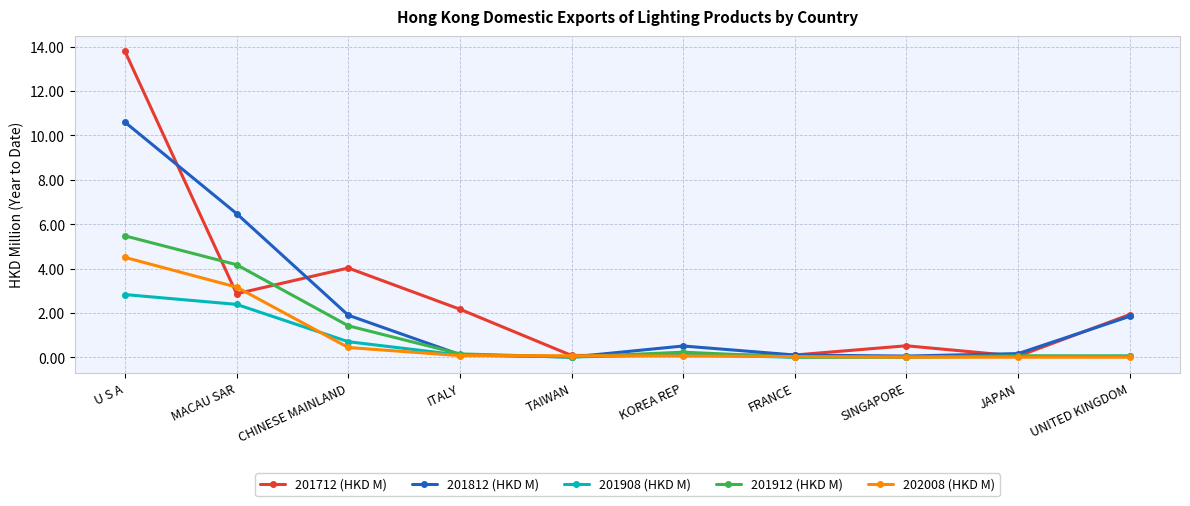

List the series in order of their peak value, highest first.

201712 (HKD M), 201812 (HKD M), 201912 (HKD M), 202008 (HKD M), 201908 (HKD M)